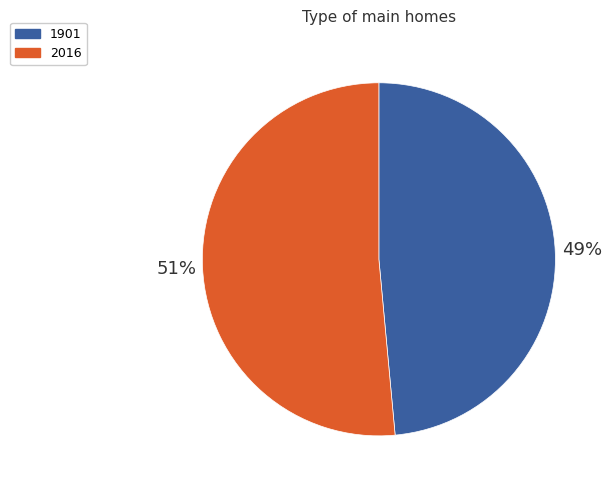

What is the smallest slice in the pie chart?

1901